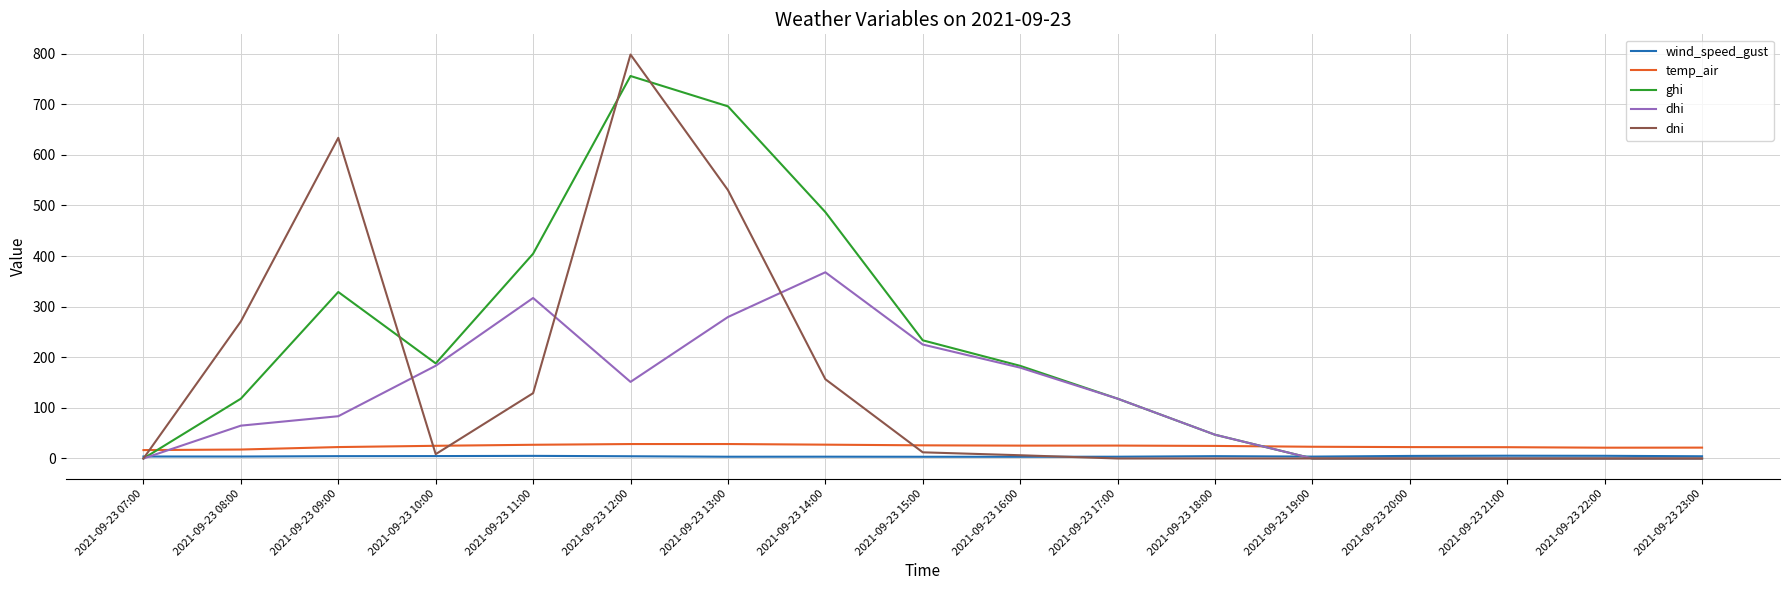

At which category is the sum across all series the highest?

2021-09-23 12:00